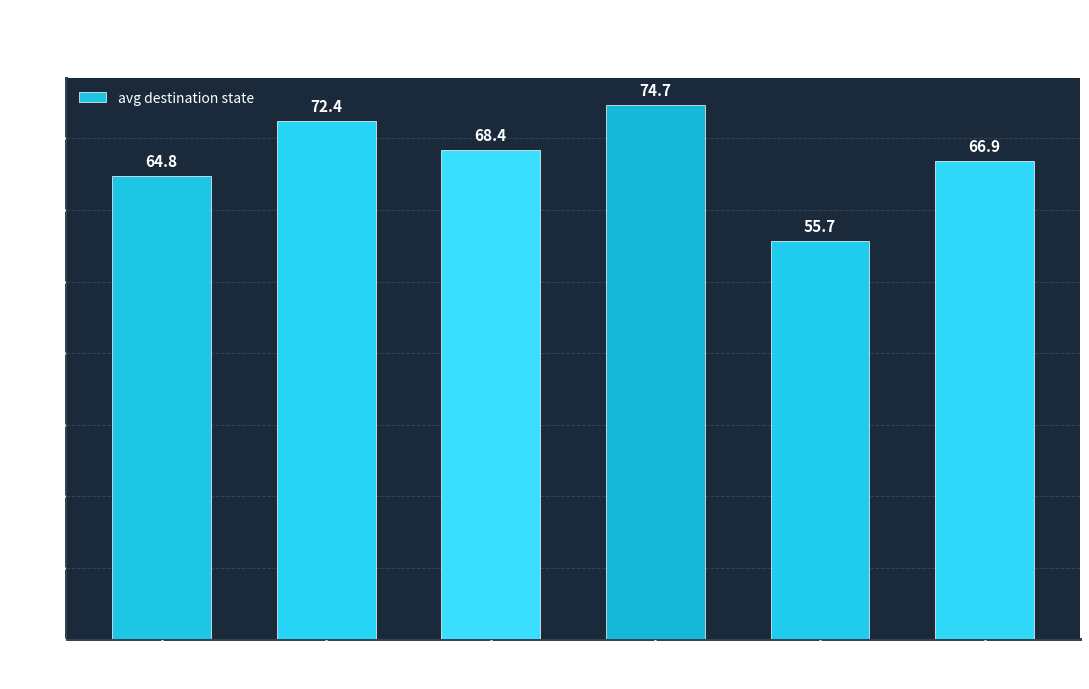

How many data points does each series have?

6